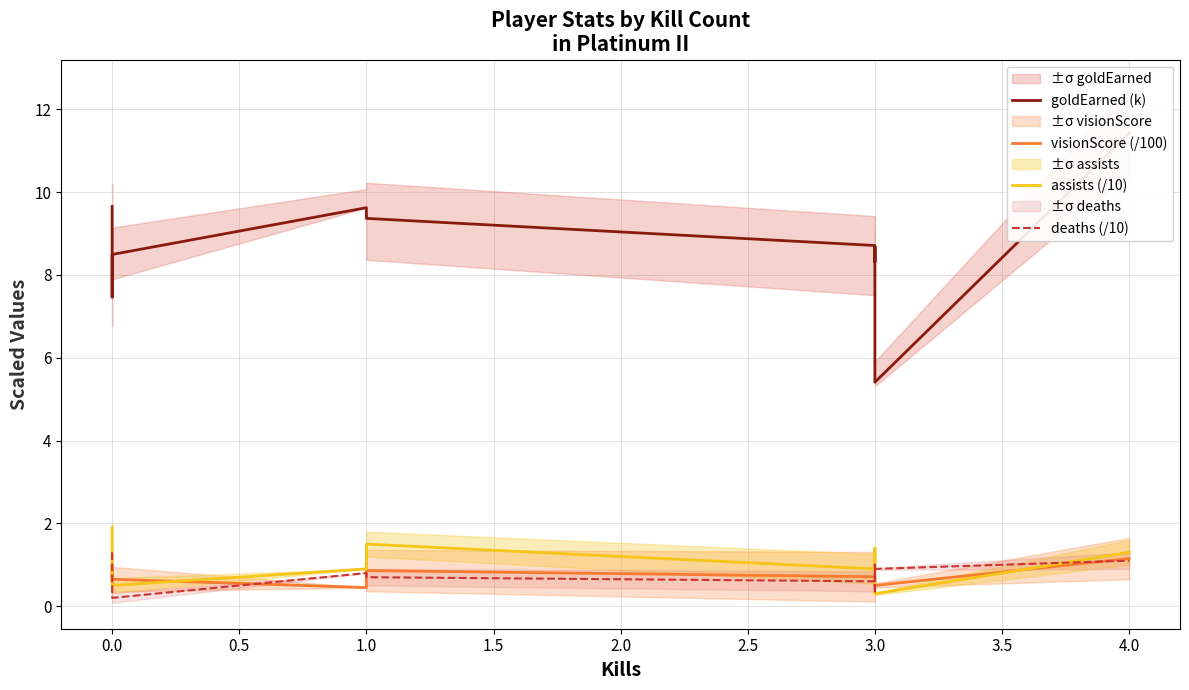

The value of deaths (/10) at 3.0 is 0.6. True or false?

False